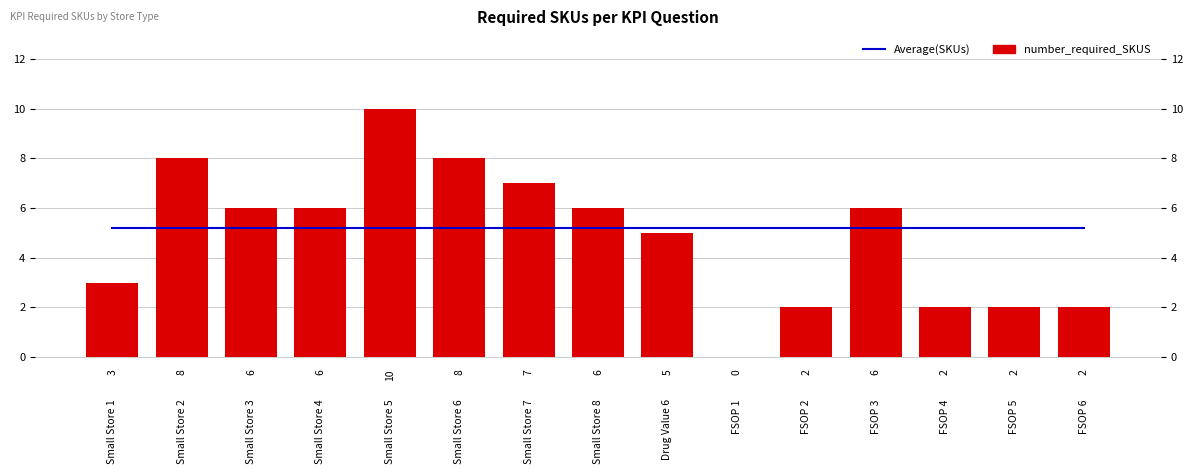

Reading left to right, extract all data points from this chart.

Average(SKUs): 5.2	5.2	5.2	5.2	5.2	5.2	5.2	5.2	5.2	5.2	5.2	5.2	5.2	5.2	5.2
number_required_SKUS: 3.0	8.0	6.0	6.0	10.0	8.0	7.0	6.0	5.0	0.0	2.0	6.0	2.0	2.0	2.0